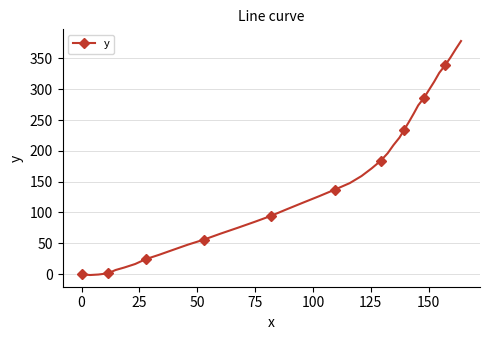

What is the value of the 32nd point from the left?

273.9